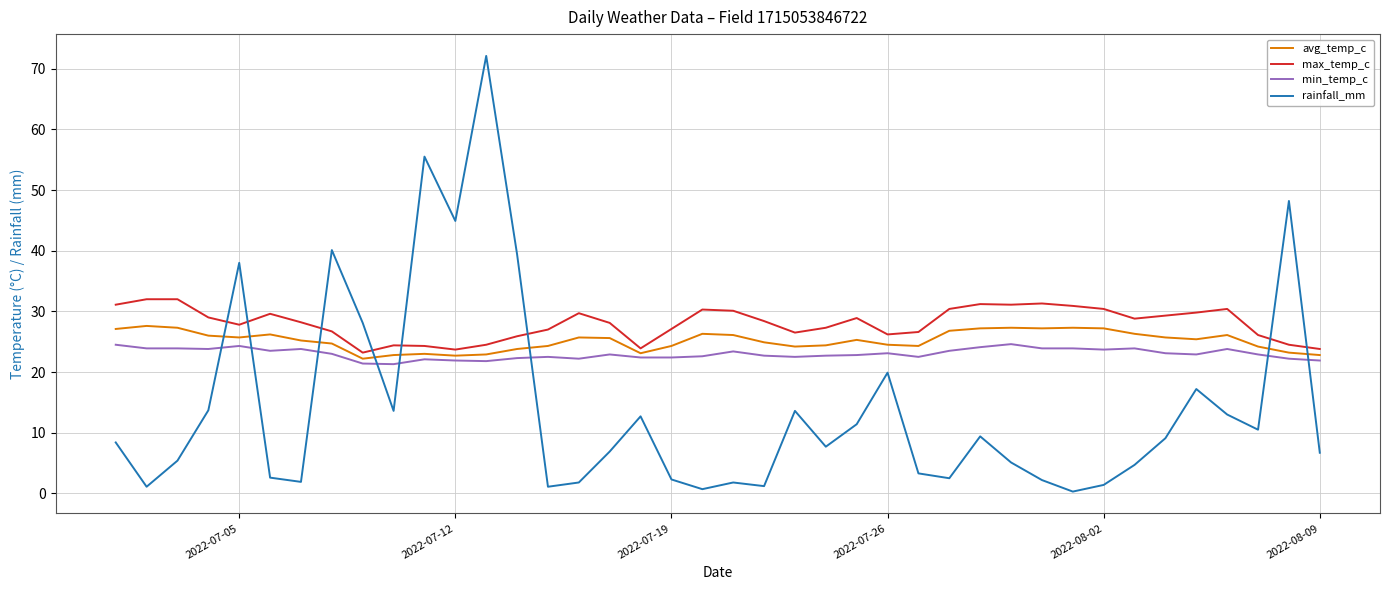

Rank the series by their average value, from highest to lowest.

max_temp_c, avg_temp_c, min_temp_c, rainfall_mm